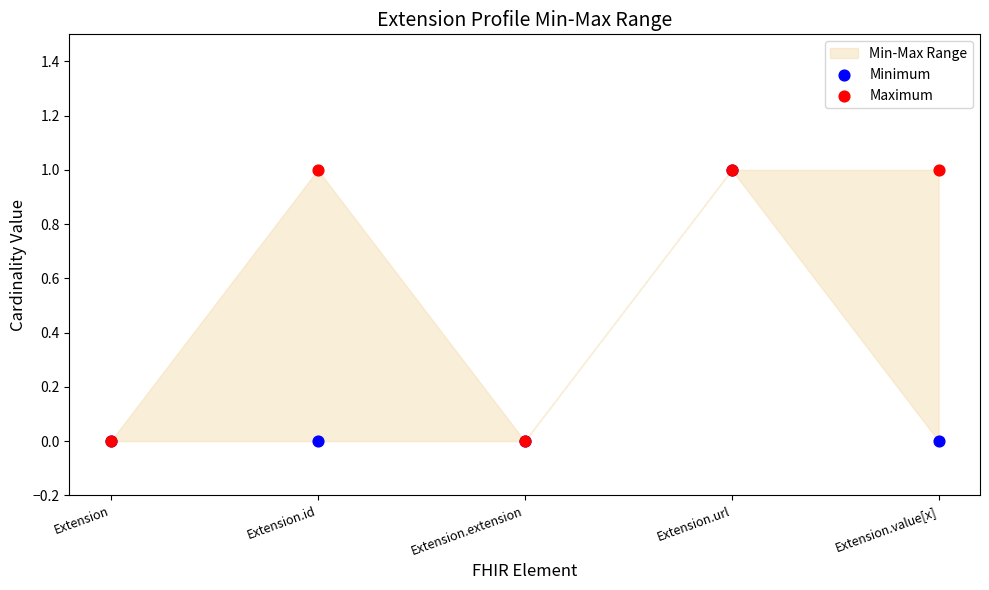

Which series reaches the maximum Y coordinate?

Minimum